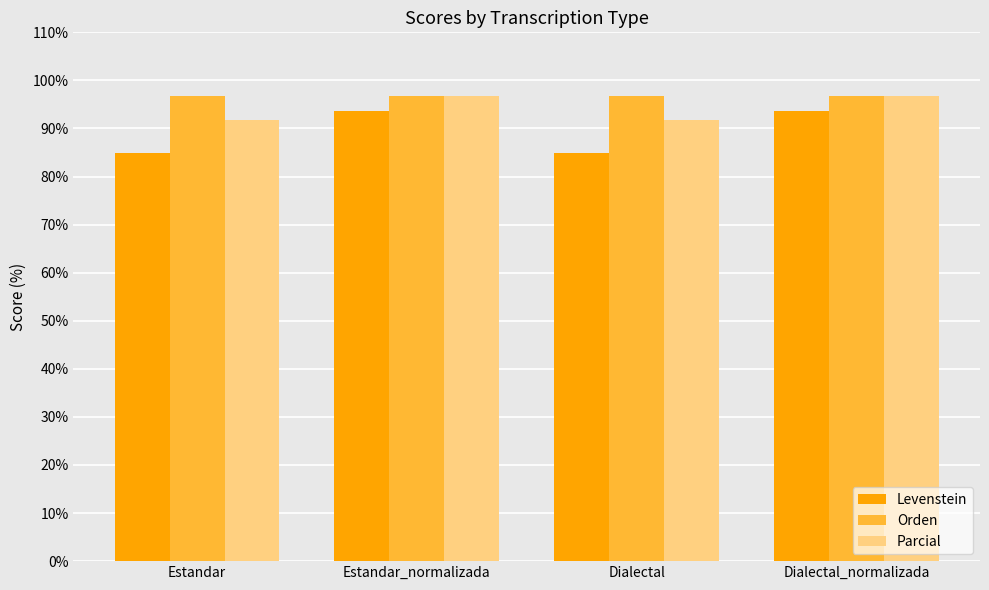

What is the sum of all Orden values?

386.7